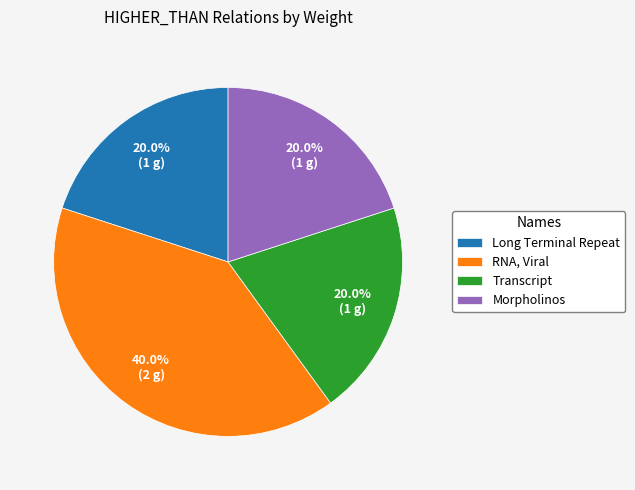

How many slices are in this pie chart?

4